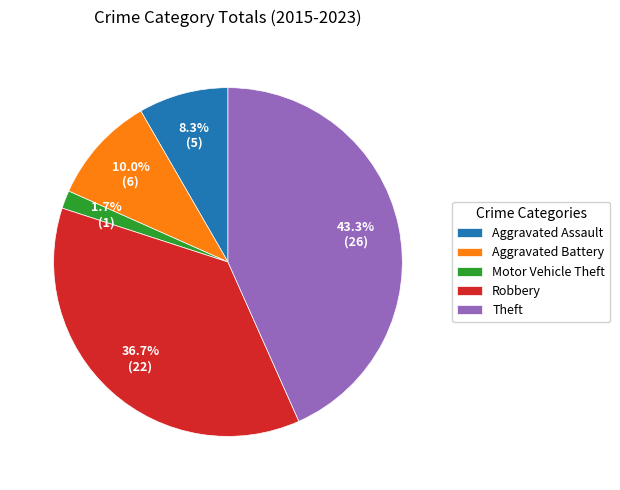

Is Robbery the majority of the pie?

No